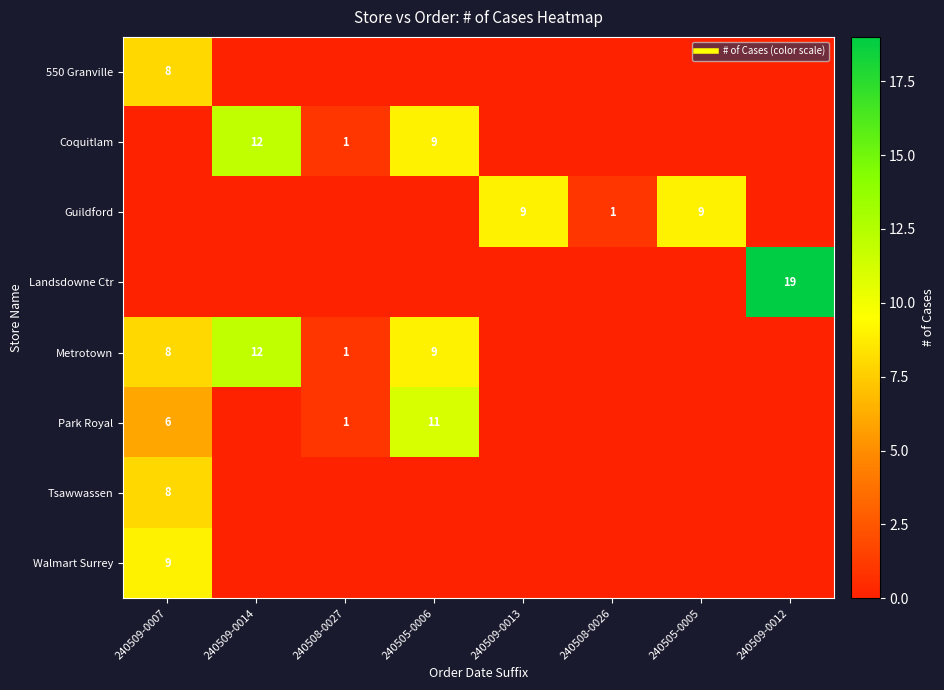

Which series has the widest spread of values?

Landsdowne Ctr